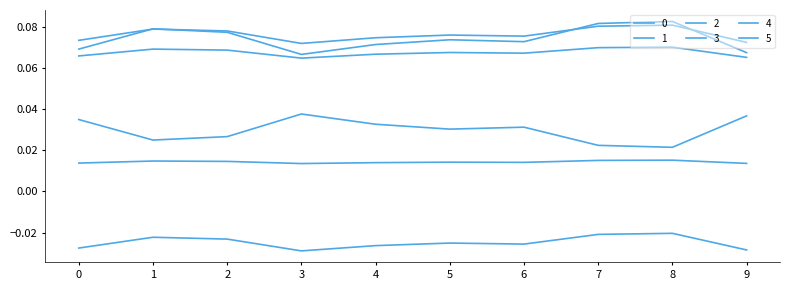

Count the 3 values in the range 0 to 1.

10